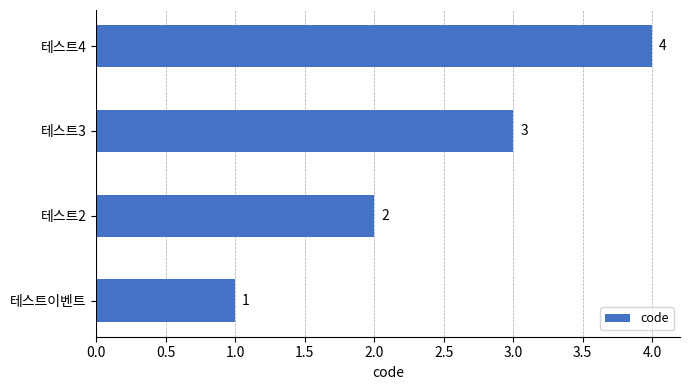

List the labels in order of value, largest first.

테스트4, 테스트3, 테스트2, 테스트이벤트